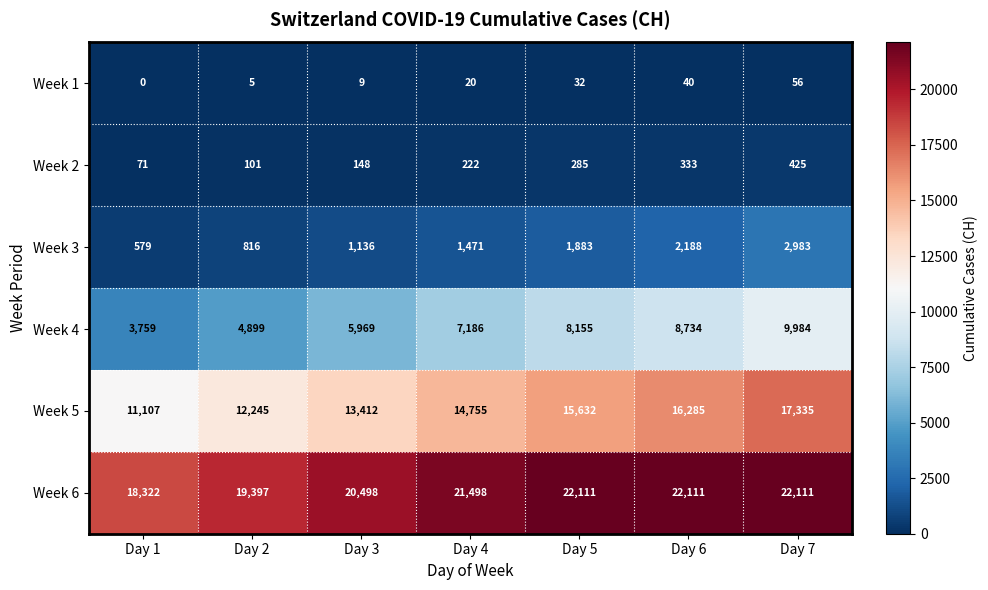

At which category is the sum across all series the highest?

Day 7